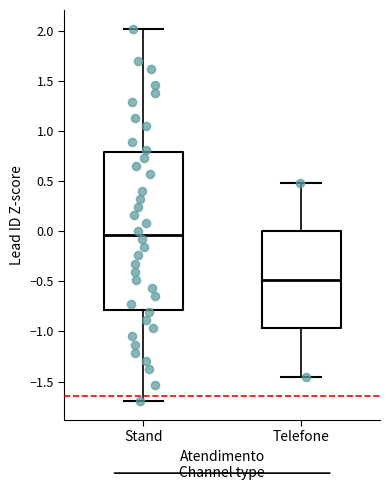

Reading left to right, read every box against the y-axis: the position of its median line, the range the box covers, and the ends of its whiskers. The values are not printed on the chart, so give them approximately, as read against the axis.

Stand: median -0.05, box -0.80 to 0.80, whiskers -1.70 to 2.00
Telefone: median -0.50, box -0.95 to 0.00, whiskers -1.45 to 0.50